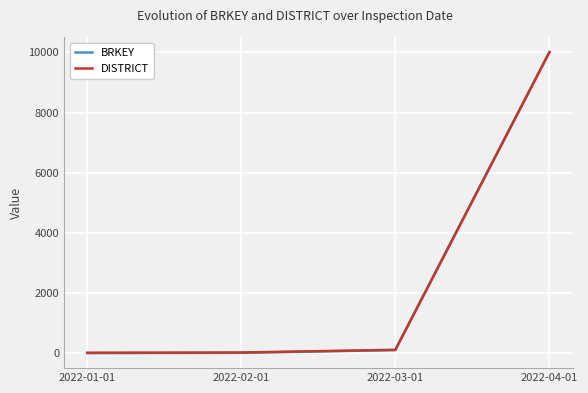

The value of BRKEY at 2022-04-01 is 10001. True or false?

True